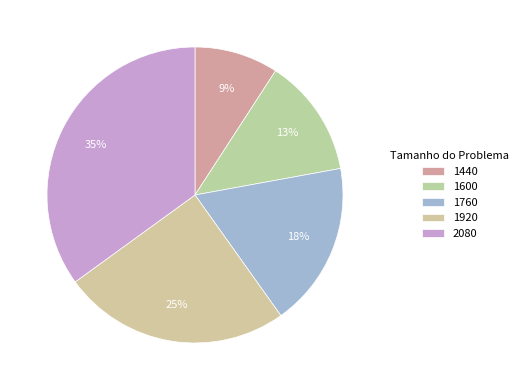

How many slices are in this pie chart?

5